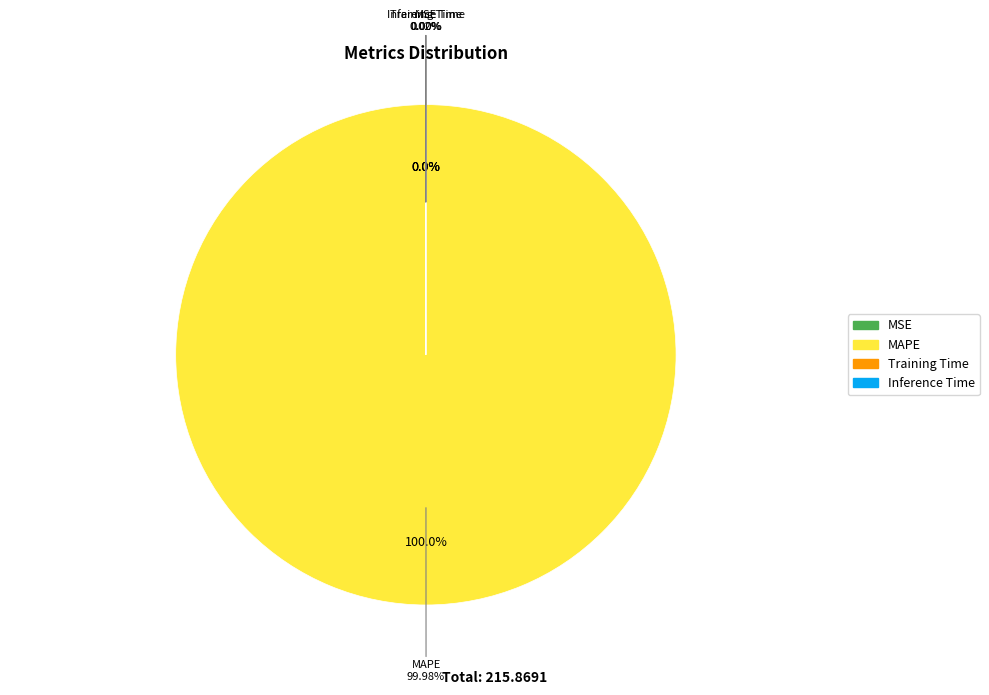

What is the majority slice?

MAPE